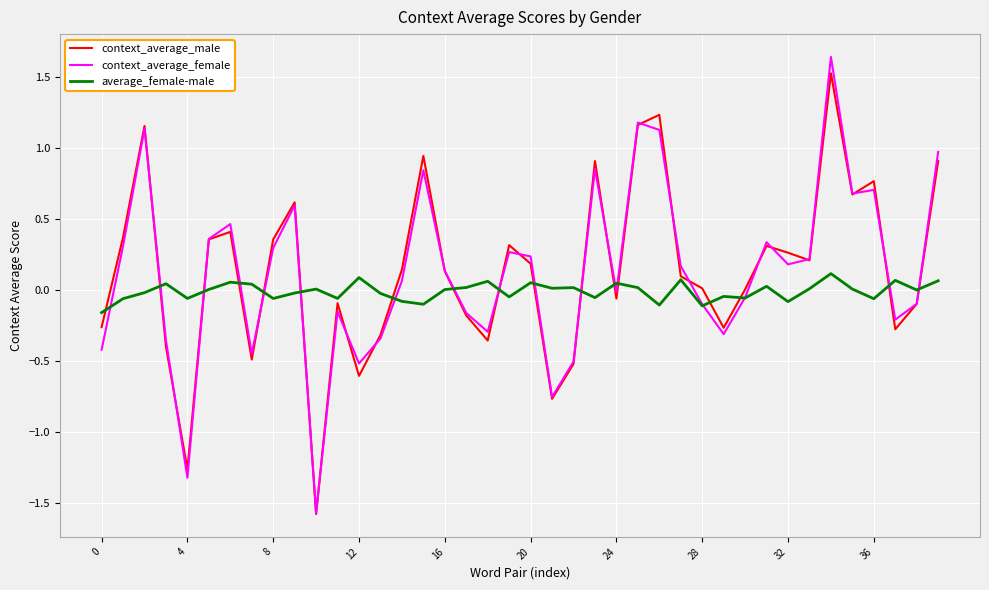

What is the minimum value for context_average_female?

-1.6